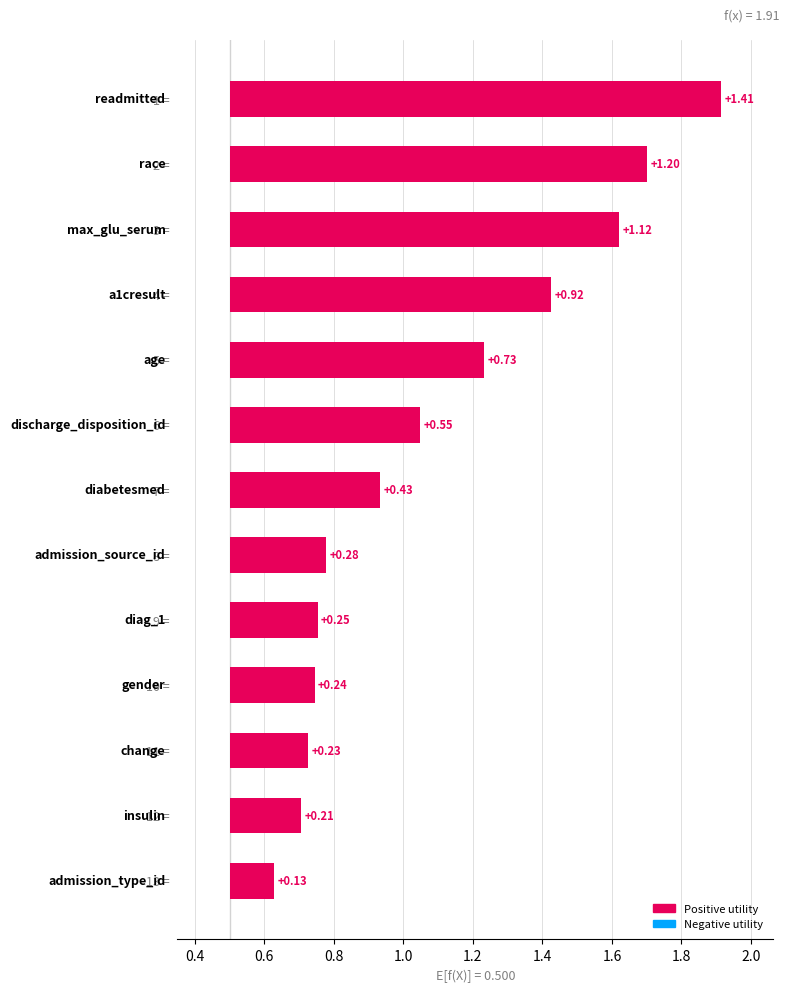

What is the sum of all values?

7.7